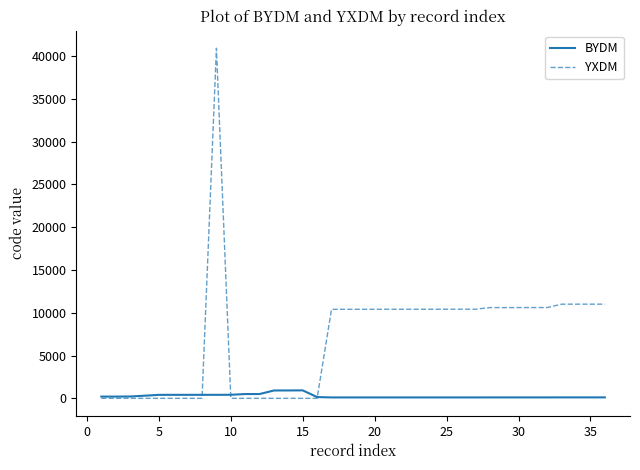

List the series in order of their overall mean, lowest first.

BYDM, YXDM